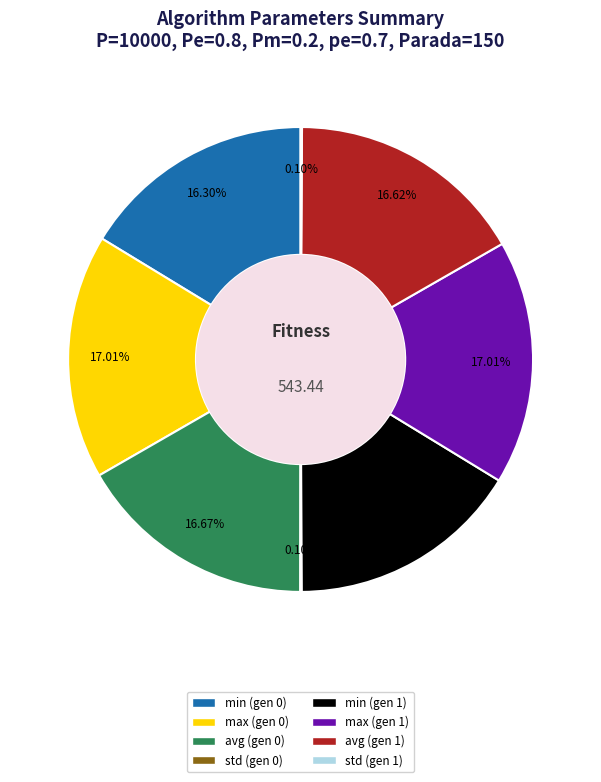

Is there any slice that represents more than half of the pie?

No